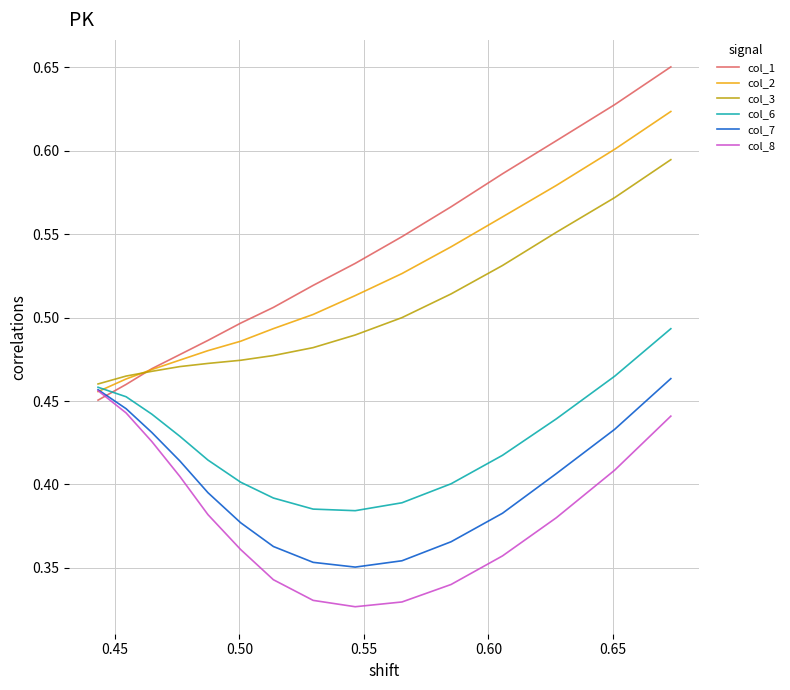

Which series has the largest total across all categories?

col_1